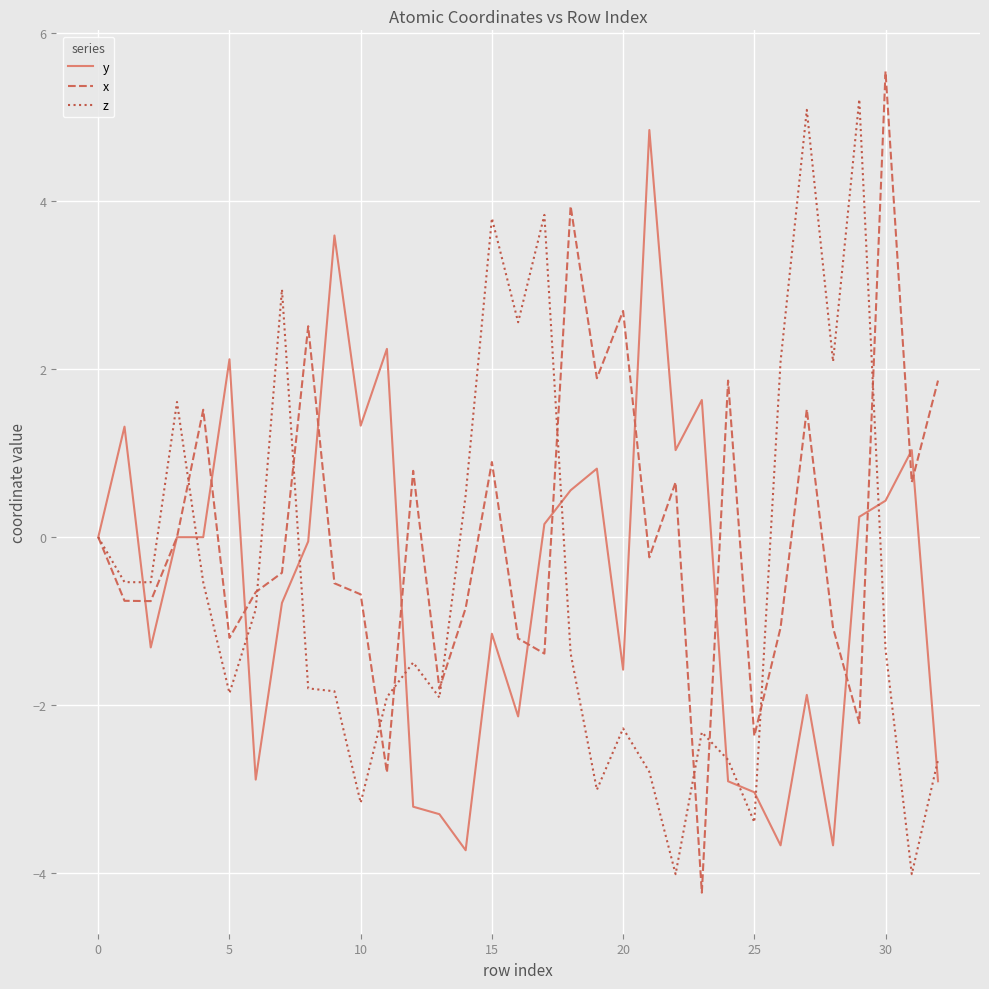

What is the minimum value for x?

-4.2